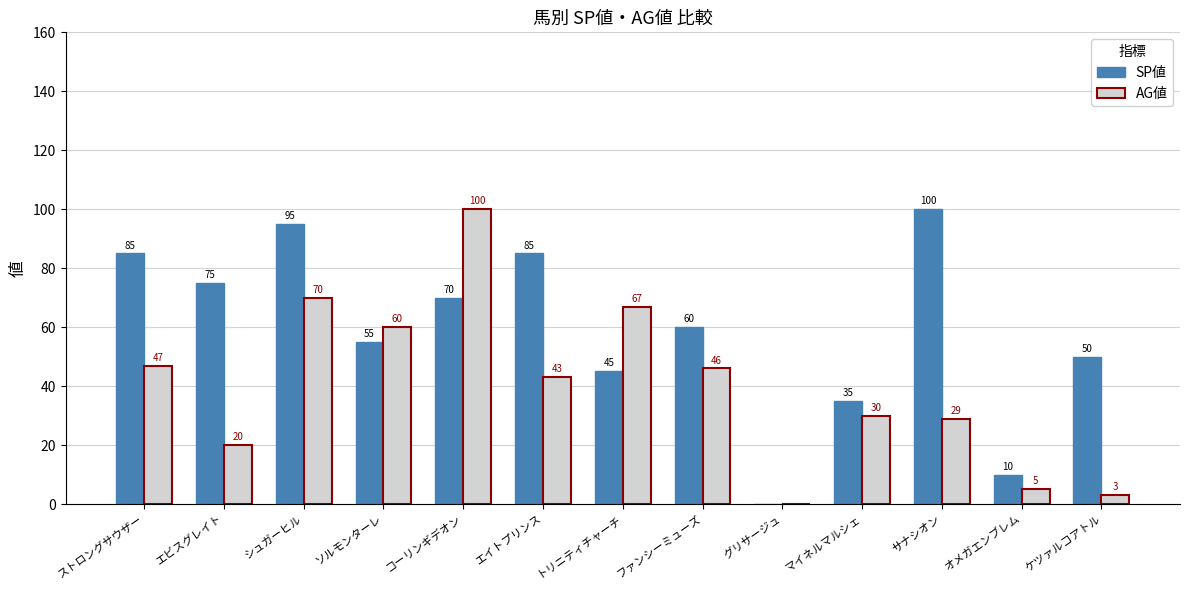

What is the maximum value shown in the chart?

100